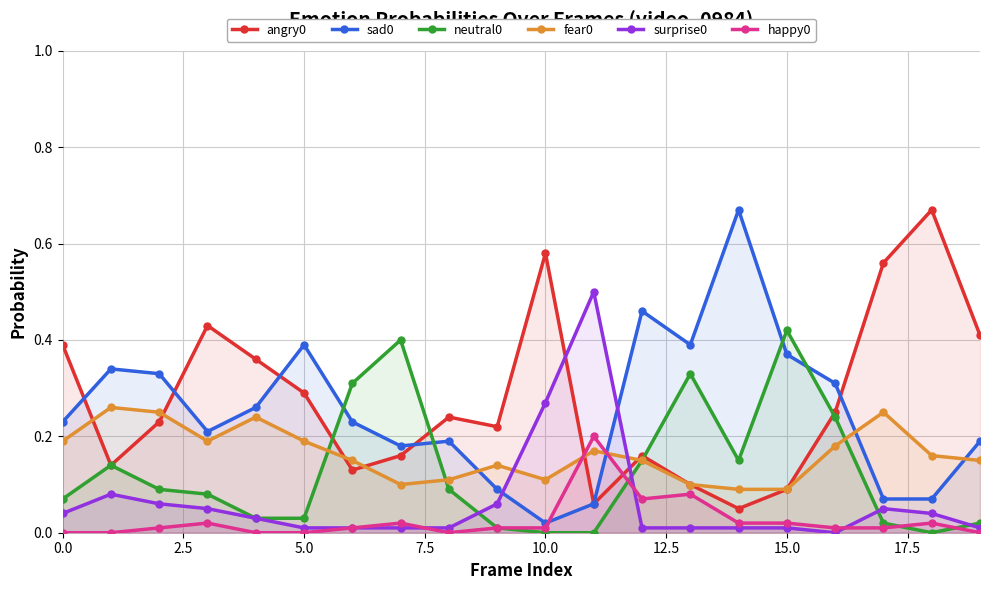

Does the chart display data point markers on the line(s)?

Yes